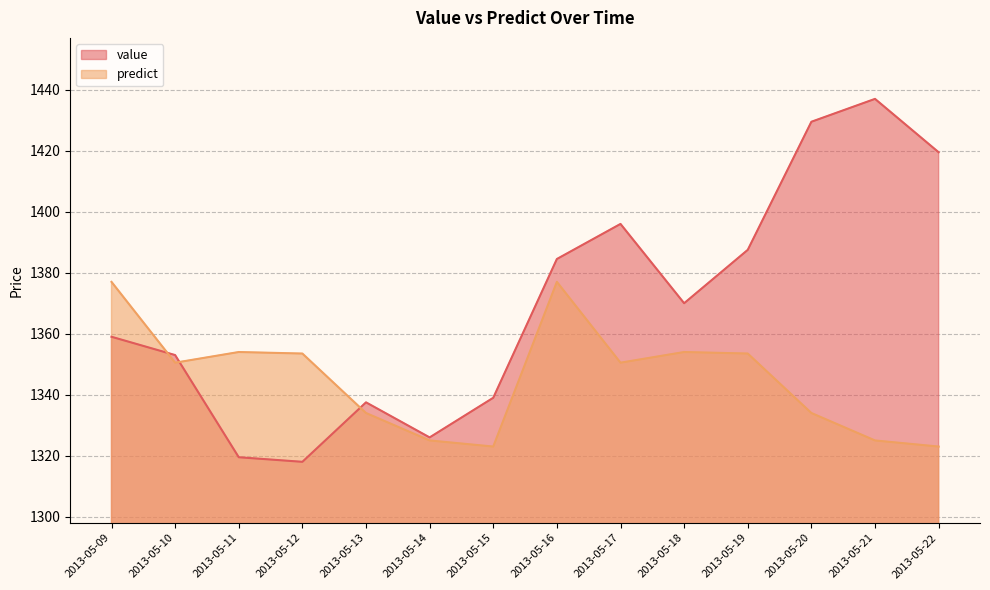

Does the chart display data point markers on the line(s)?

No